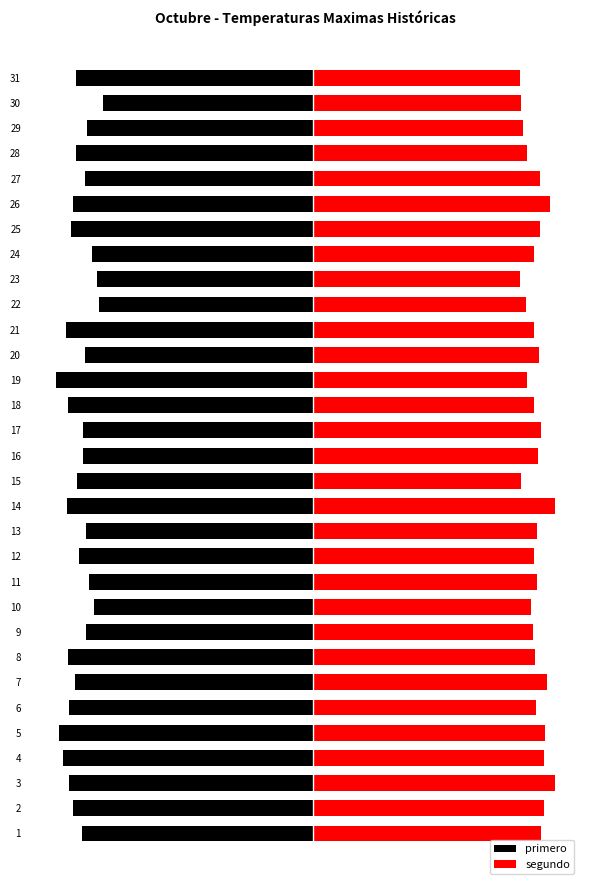

What is the total value across all series at 25?

-1.9